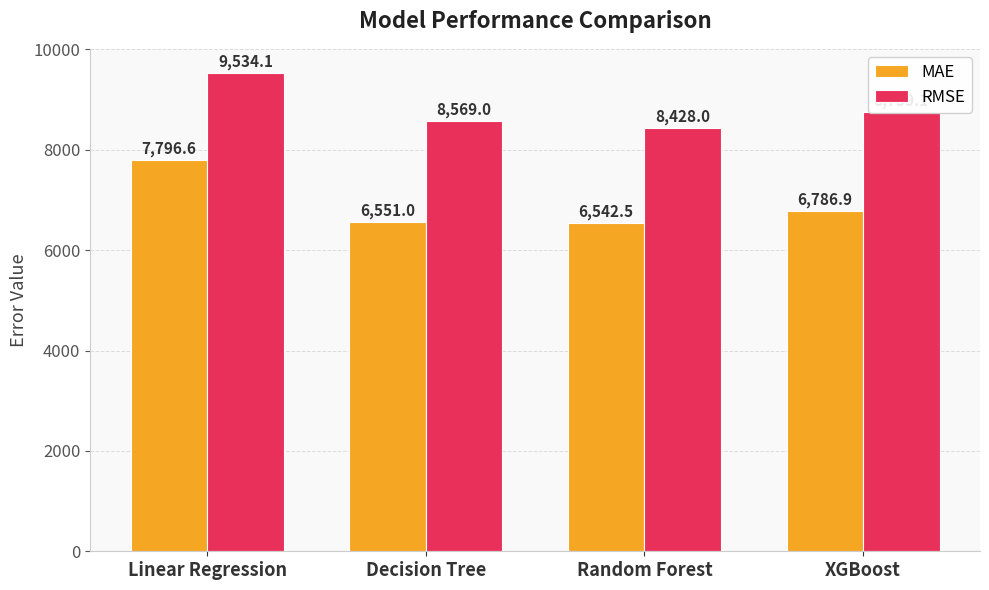

Reading right to left, transcribe all the data shown in this chart.

MAE: 6786.9	6542.5	6551.0	7796.6
RMSE: 8759.1	8428.0	8569.0	9534.1